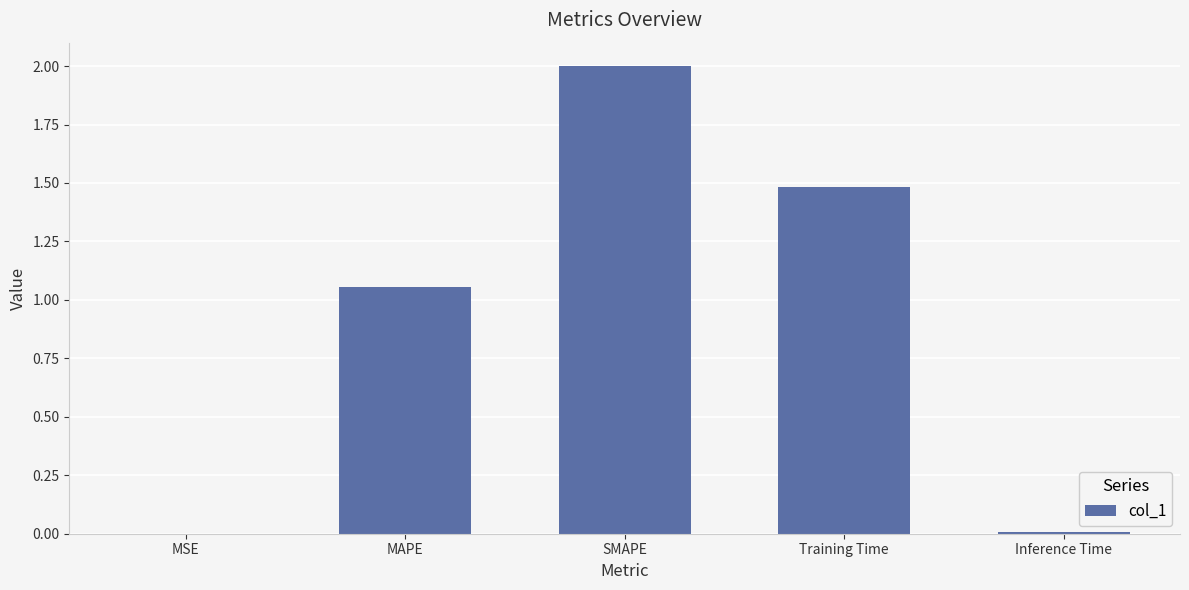

What is the sum of all values?

4.5